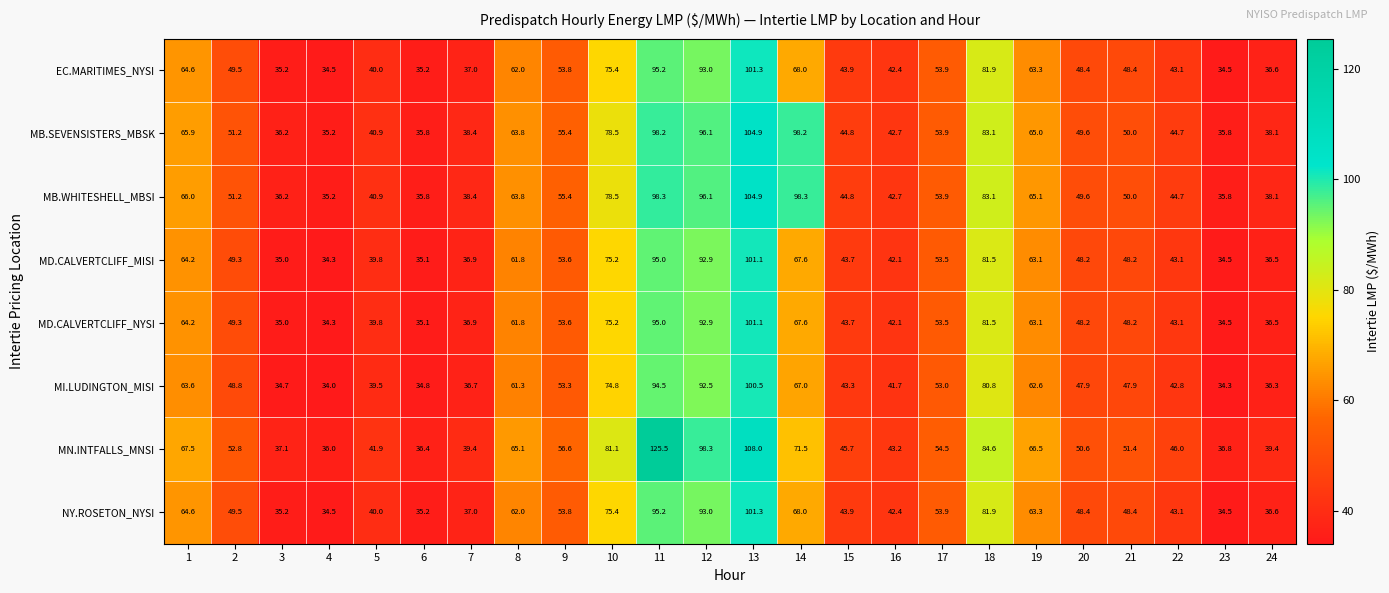

What is the maximum value shown in the chart?

125.5